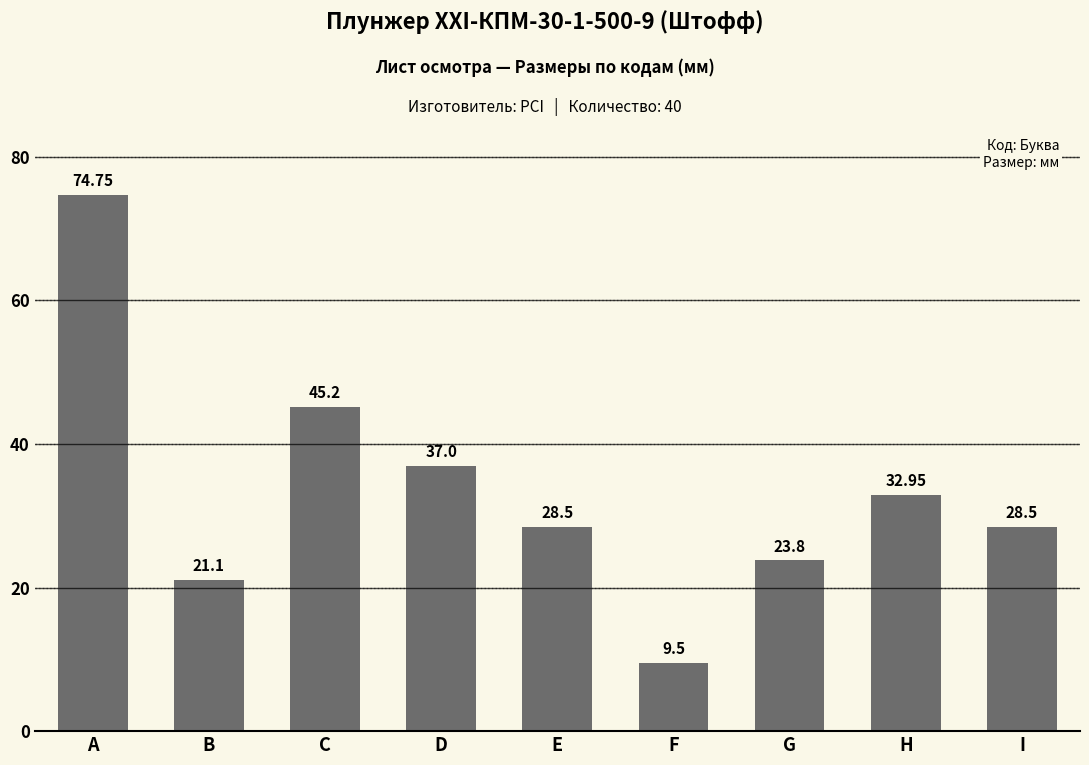

The value at G is 15.1. True or false?

False